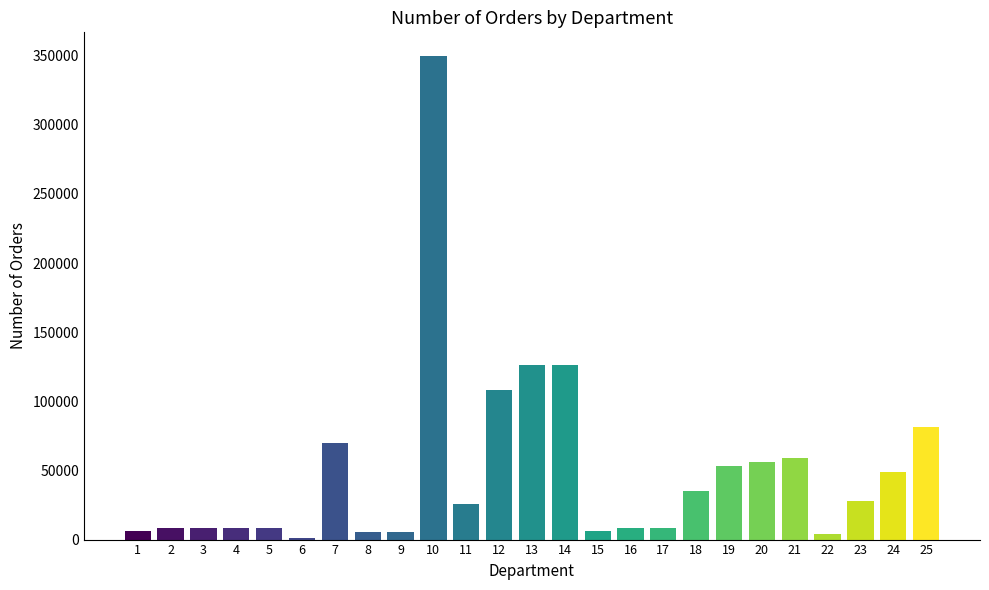

The value at 13 is 126446. True or false?

True